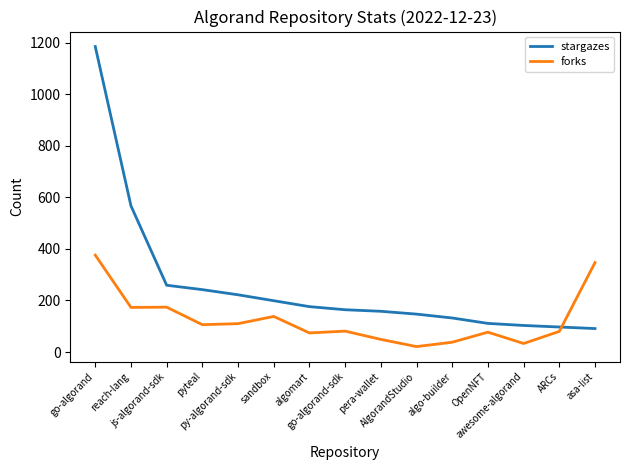

List the series in order of their overall mean, lowest first.

forks, stargazes